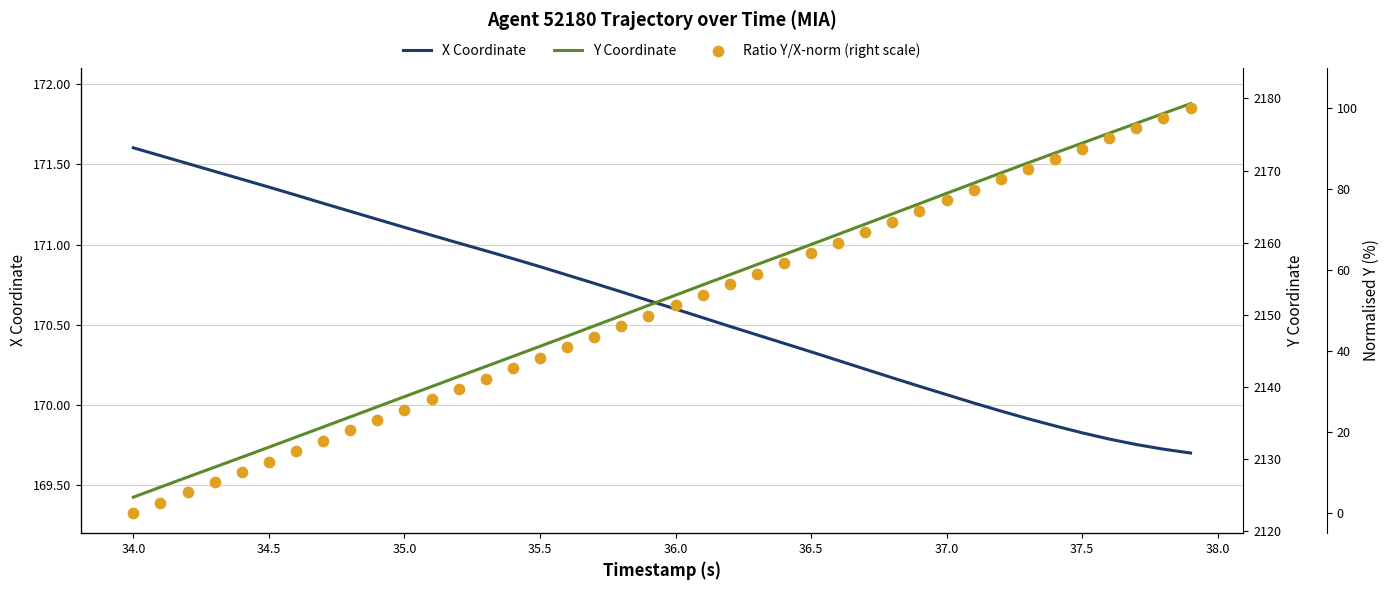

Which series reaches the minimum Y coordinate?

Ratio Y/X-norm (right scale)